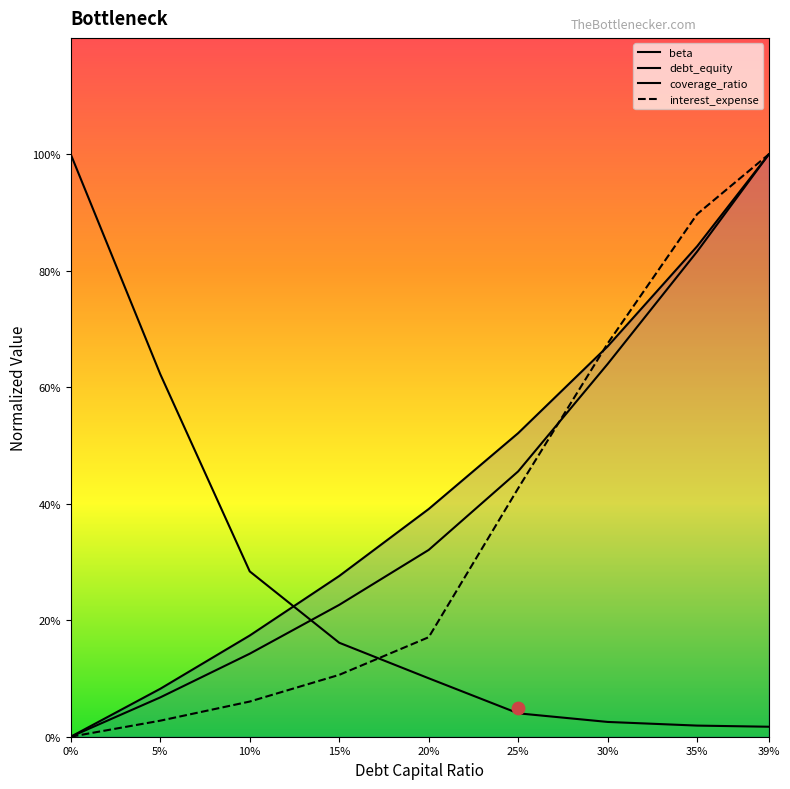

At which category is the sum across all series the highest?

39%